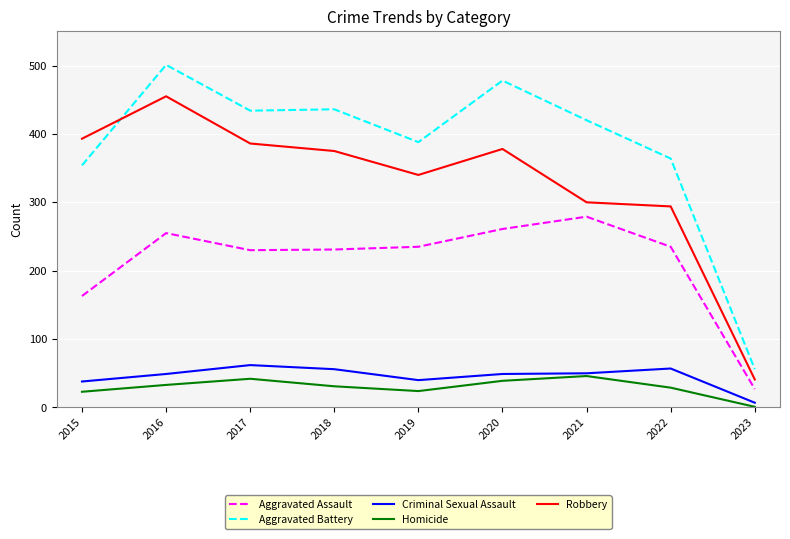

What is the highest value of the Robbery series?

455